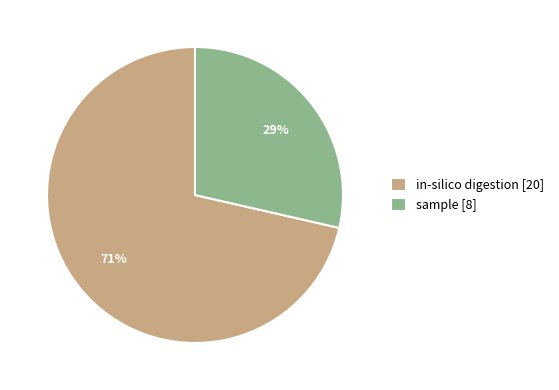

Count the number of slices in the pie.

2